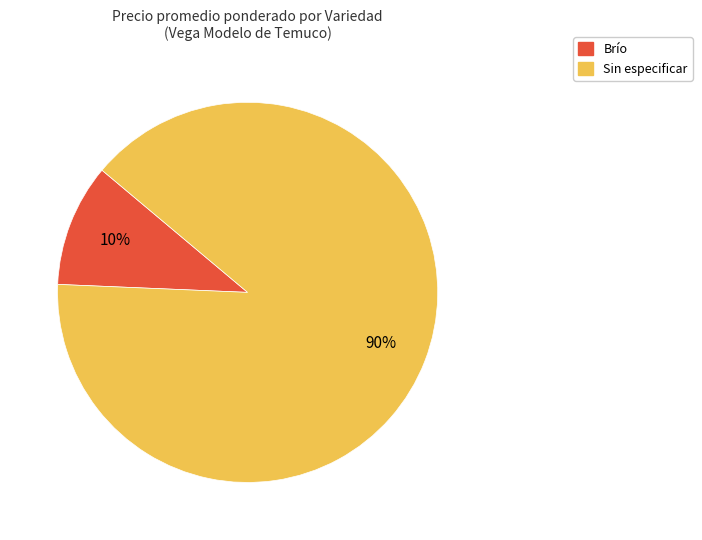

Combined, do Sin especificar and Brío account for over 50%?

Yes